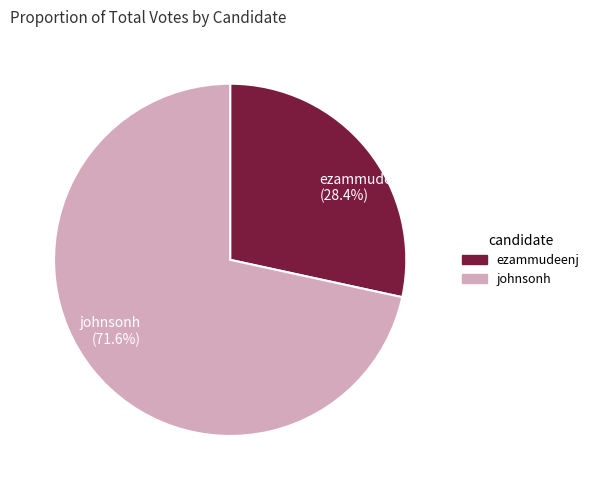

Between johnsonh and ezammudeenj, which is larger?

johnsonh